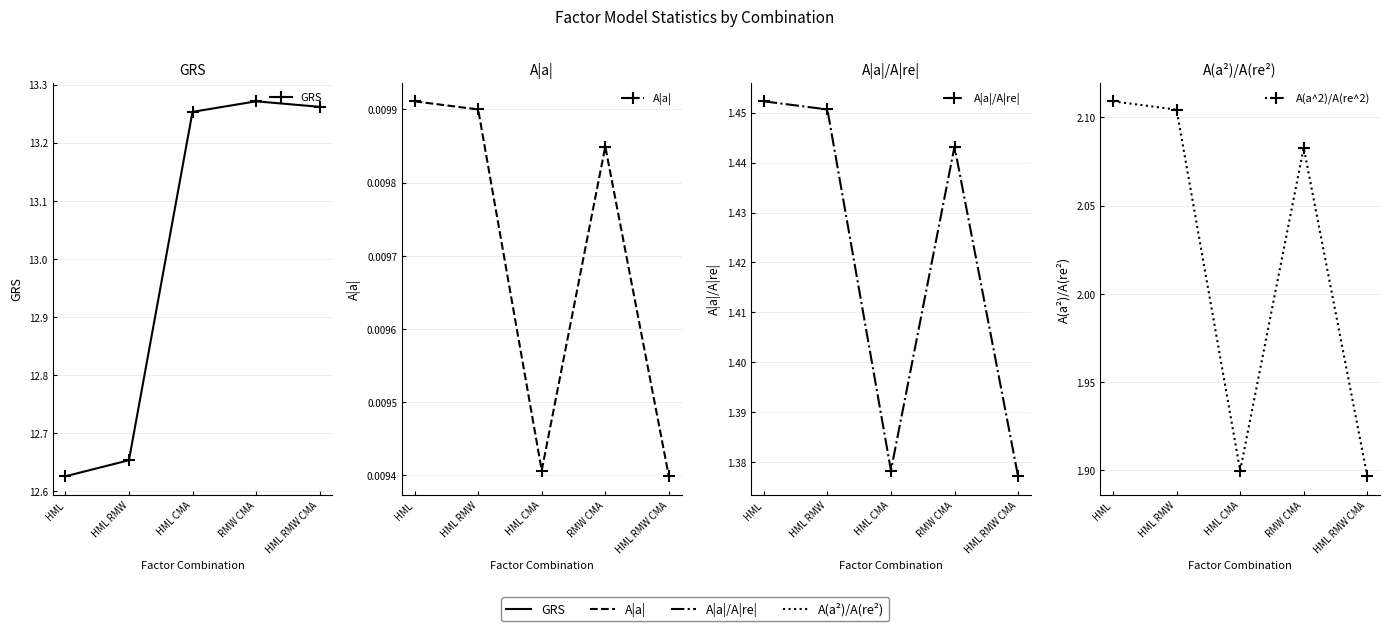

The A(a^2)/A(re^2) series shows 2.1 at HML RMW. True or false?

True